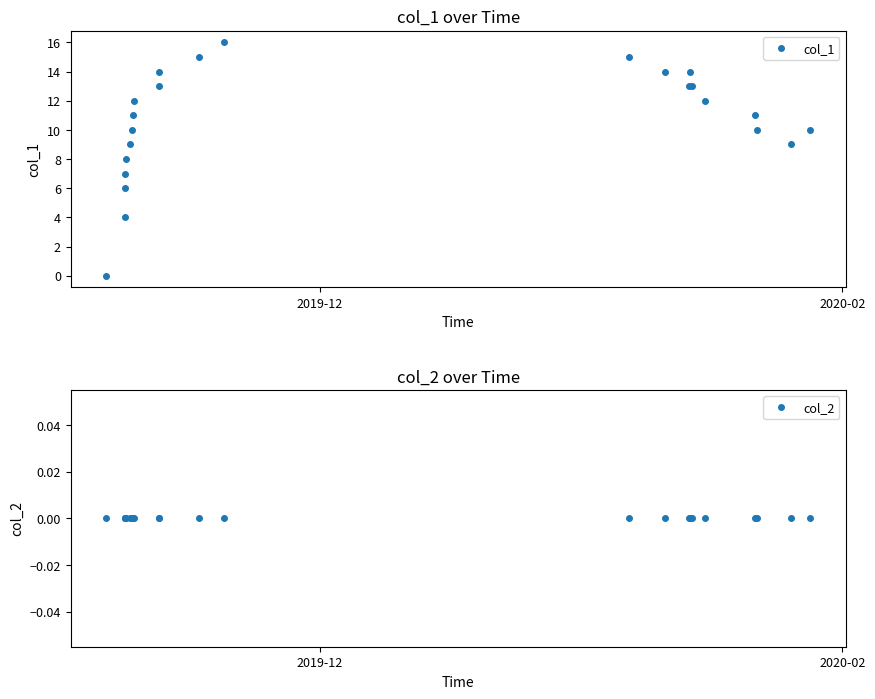

How many lines are shown in the chart?

2